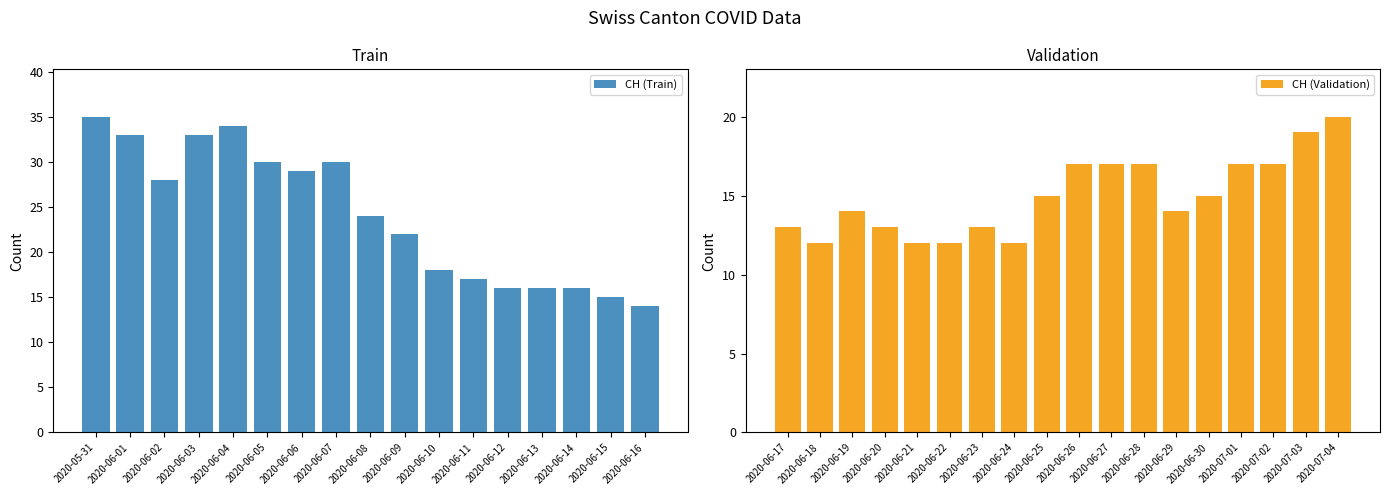

What position from the right is 2020-06-17?

18